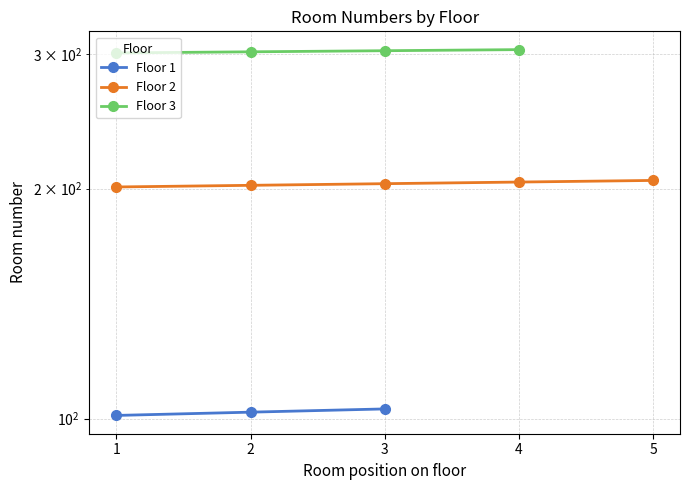

True or false: Floor 1 and Floor 2 intersect in this chart.

False